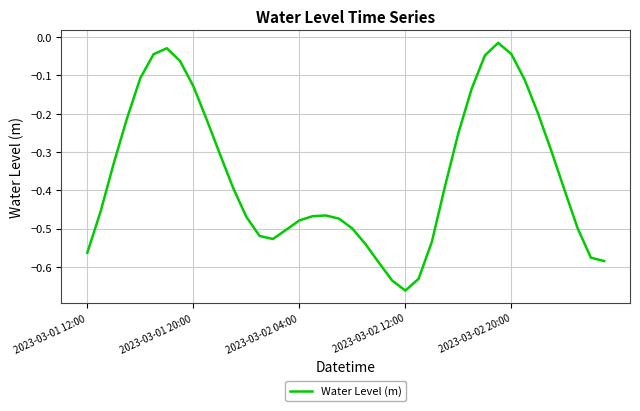

How many points are lower than both their immediate neighbors (excluding endpoints)?

2